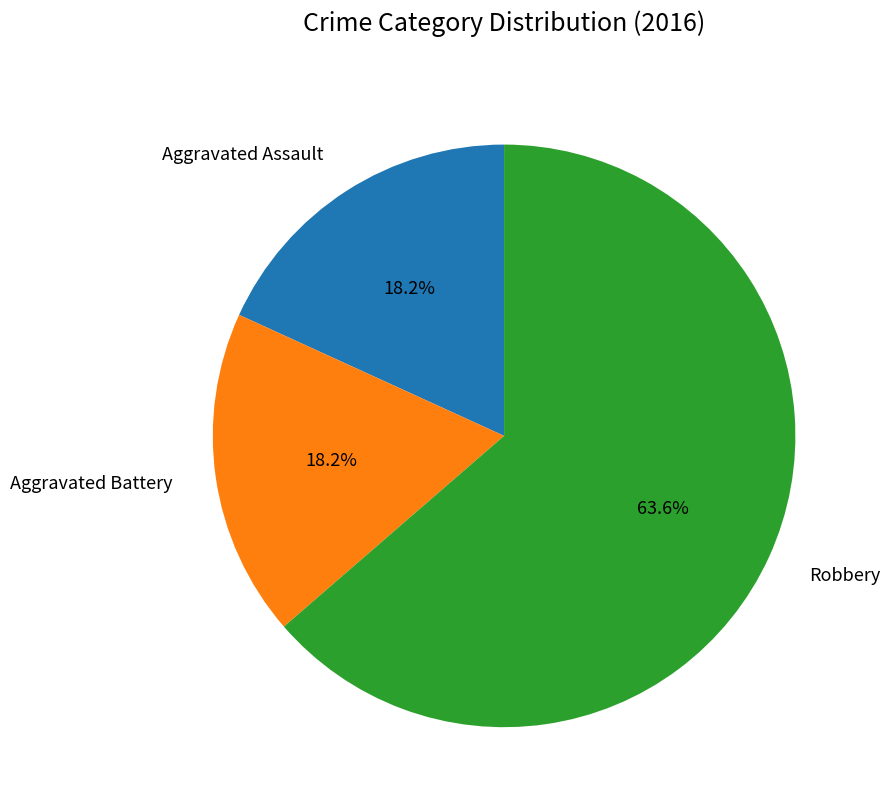

True or false: Robbery accounts for 58% of the total.

False